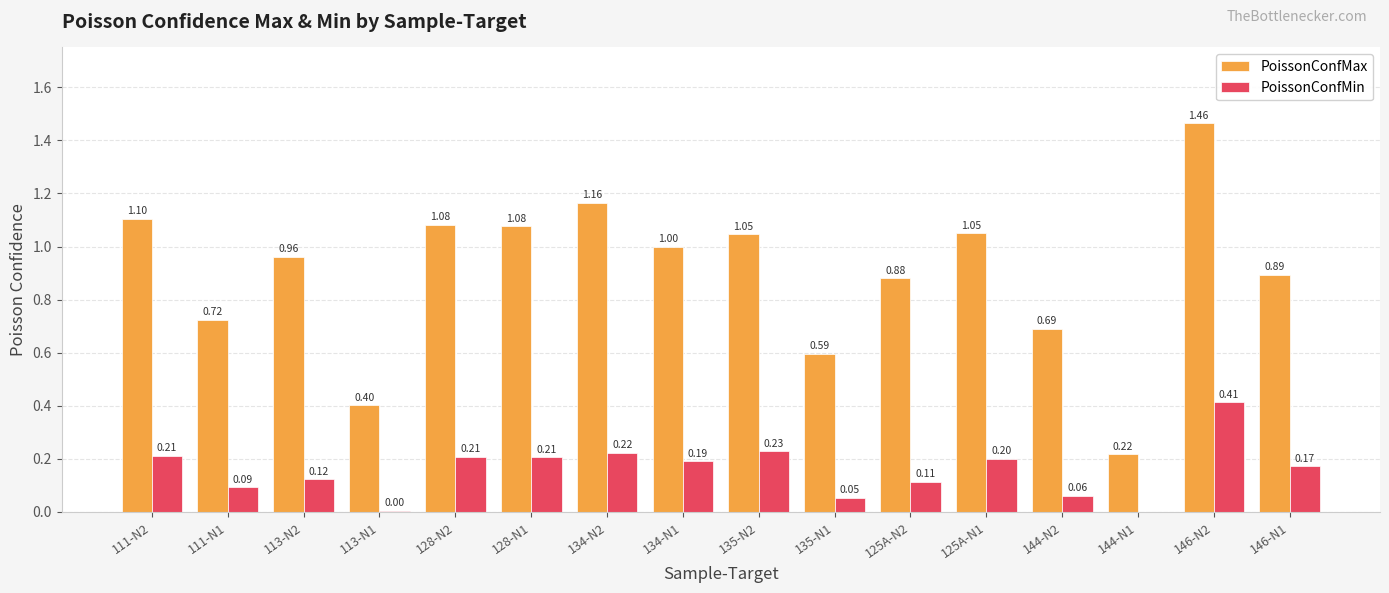

How many values in the PoissonConfMin series exceed 0?

15